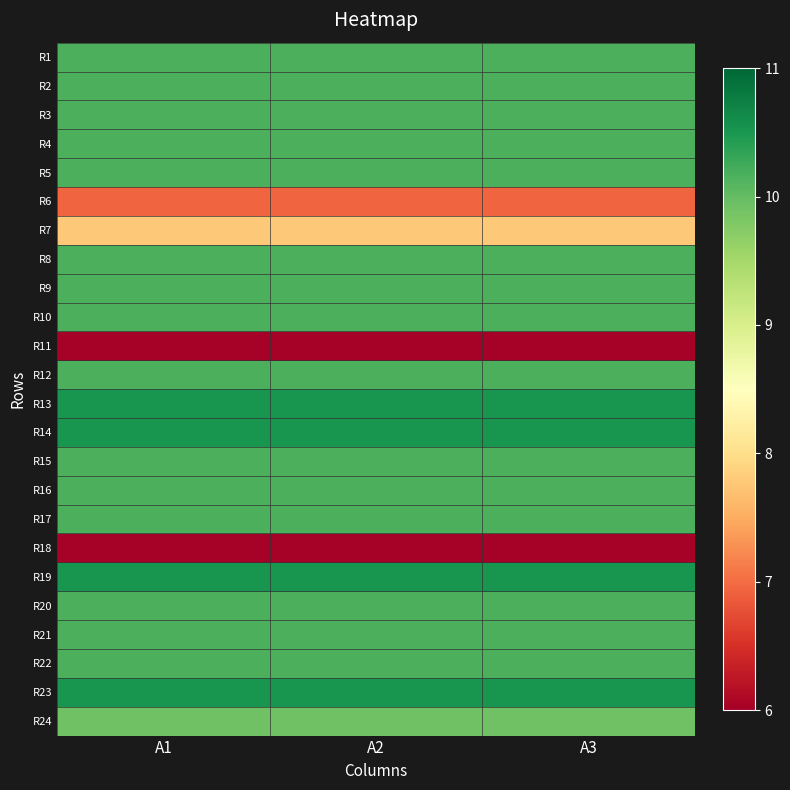

At which category is the sum across all series the highest?

A1